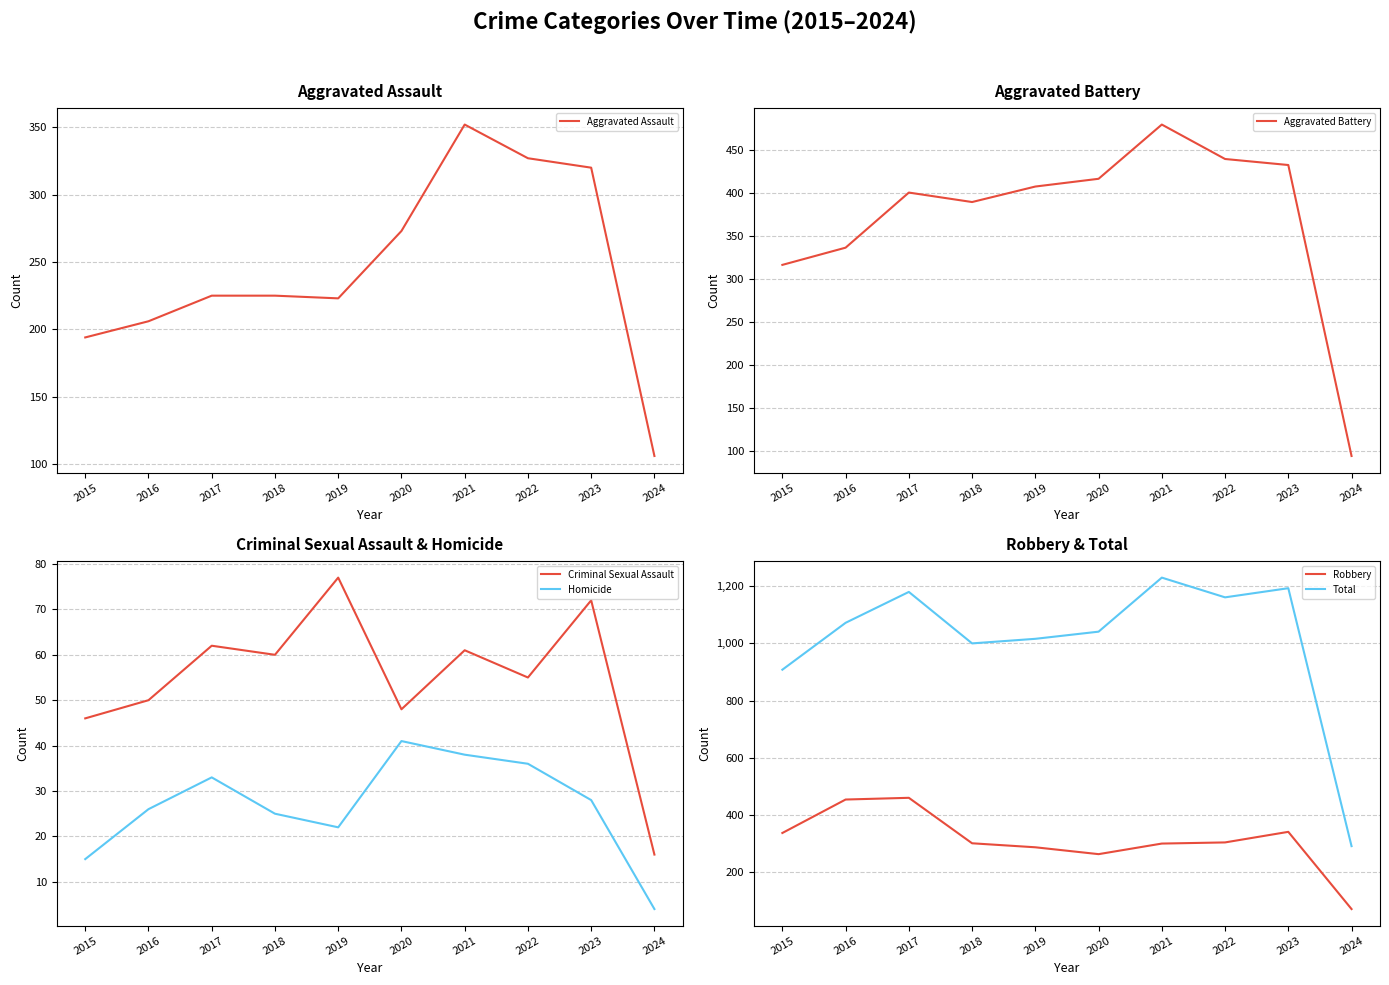

Where is the first local minimum for Total?

2018